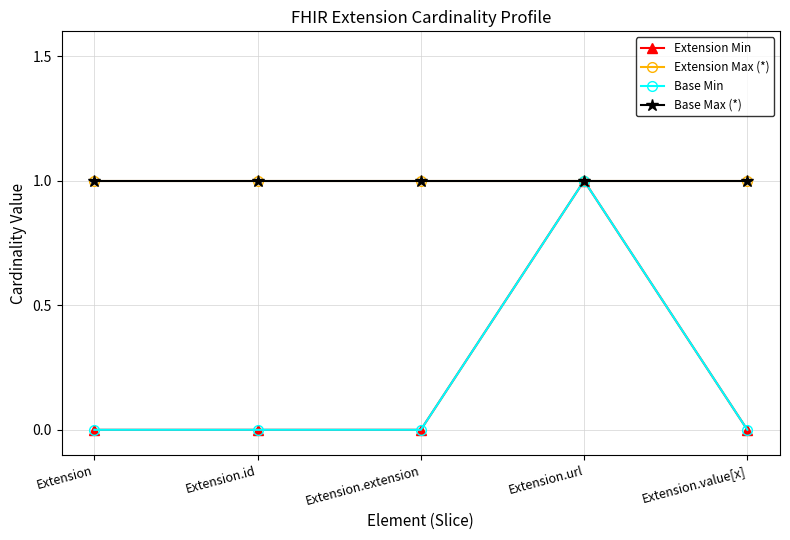

Which series has the largest total across all categories?

Extension Max (*)